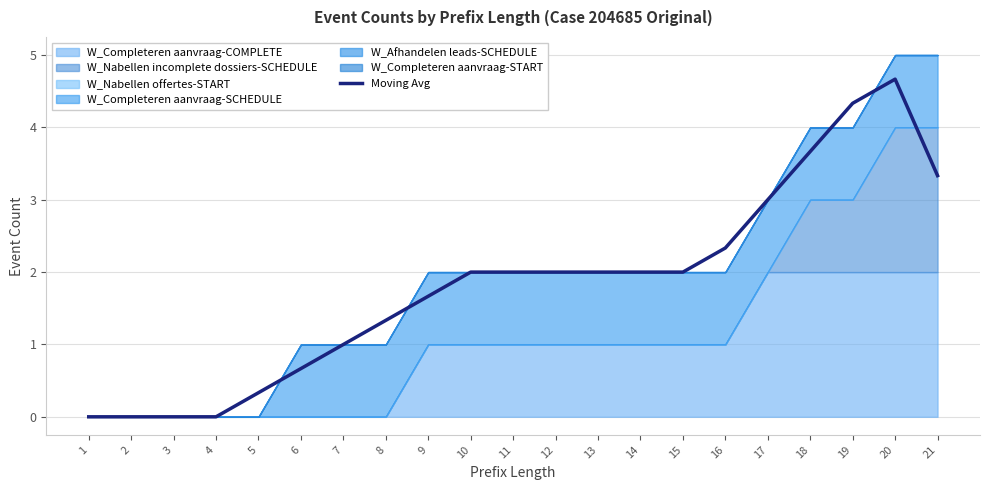

List the labels in order of value, largest first.

20, 19, 18, 21, 17, 16, 10, 11, 12, 13, 14, 15, 9, 8, 7, 6, 5, 1, 2, 3, 4